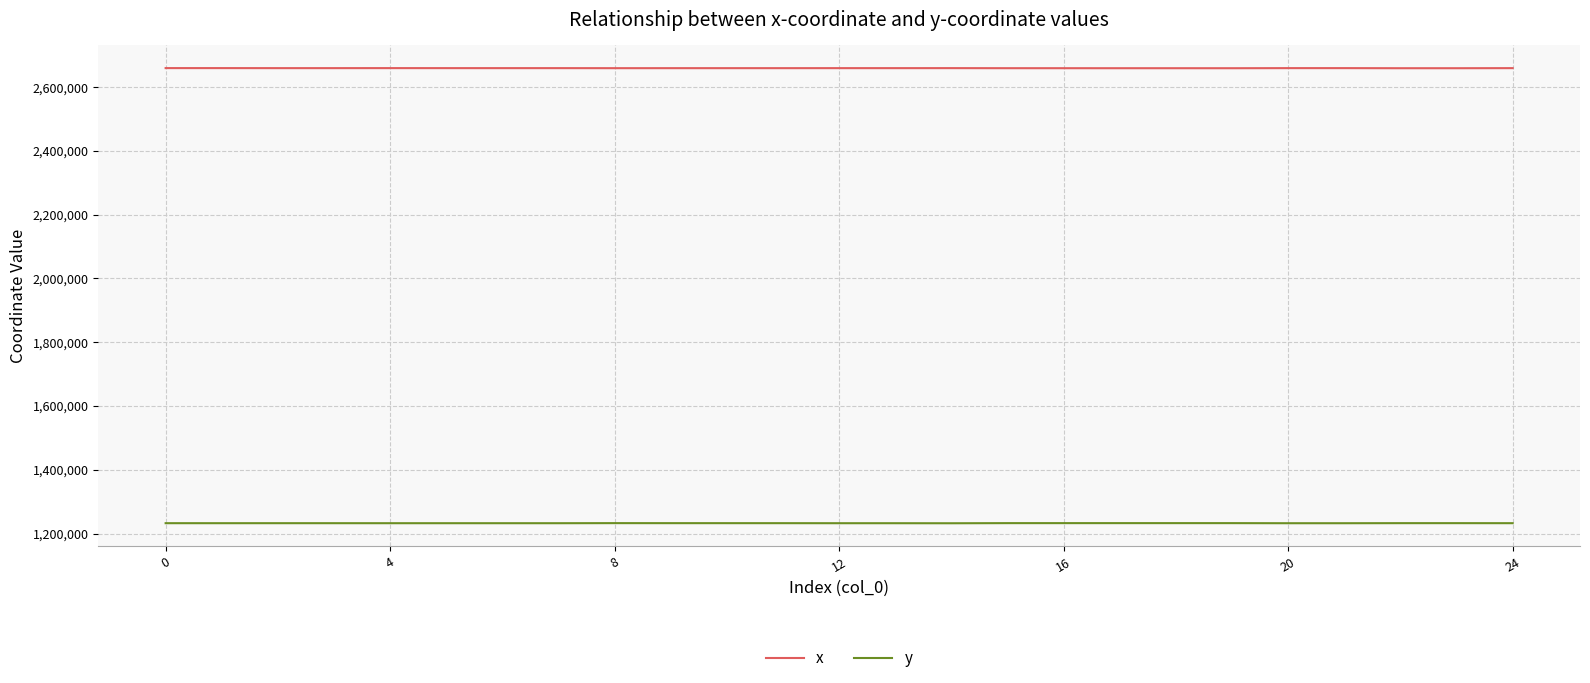

List the series in order of their peak value, highest first.

x, y